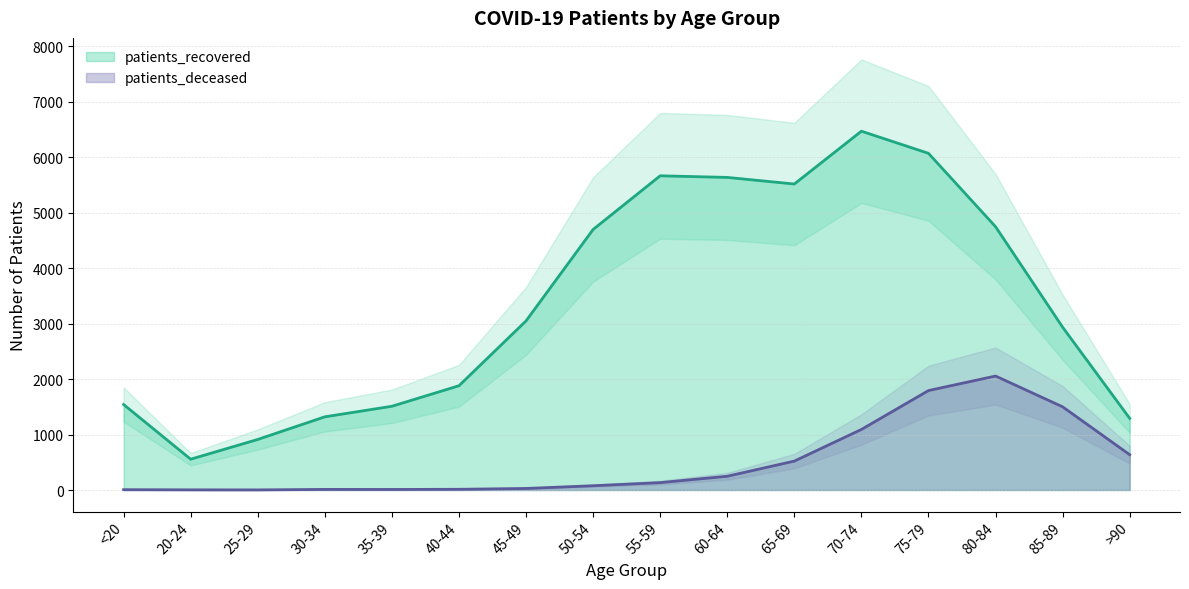

Reading left to right, what are all the values shown in this chart?

patients_deceased: <20=6	20-24=3	25-29=2	30-34=11	35-39=10	40-44=13	45-49=28	50-54=77	55-59=133	60-64=248	65-69=521	70-74=1091	75-79=1792	80-84=2054	85-89=1499	>90=636
patients_recovered: <20=1541	20-24=555	25-29=911	30-34=1319	35-39=1509	40-44=1879	45-49=3047	50-54=4695	55-59=5662	60-64=5633	65-69=5514	70-74=6466	75-79=6067	80-84=4745	85-89=2934	>90=1291